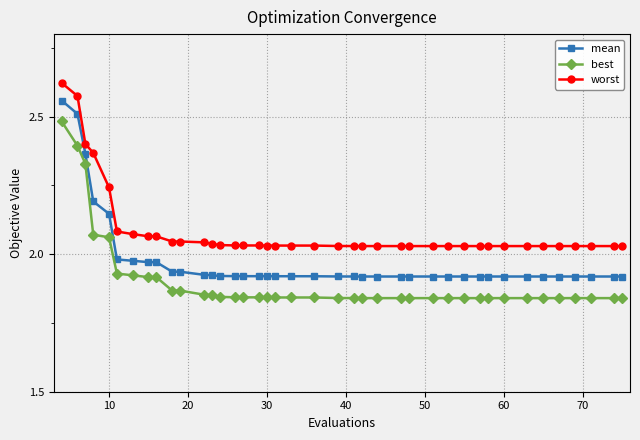

List the series in order of their overall mean, lowest first.

best, mean, worst